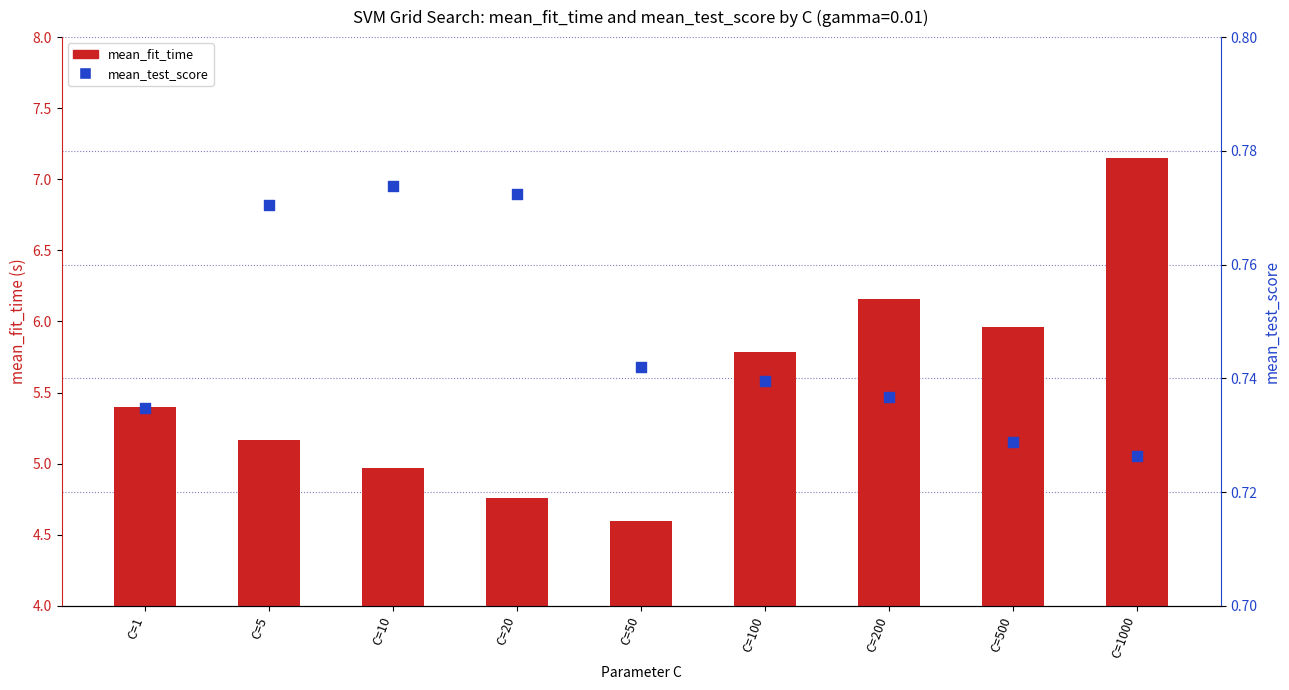

Which series has the largest total across all categories?

mean_fit_time